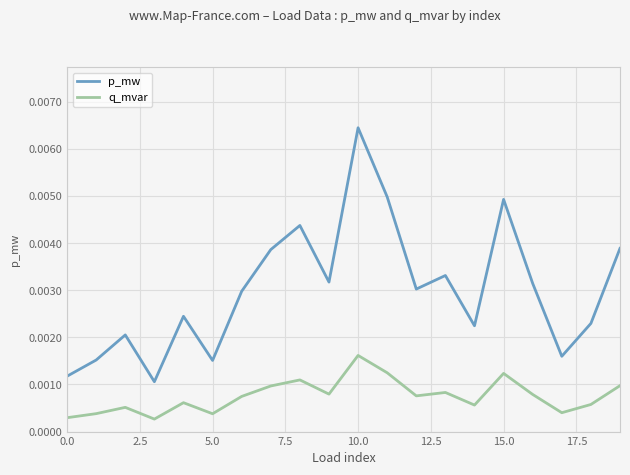

Which series has the widest spread of values?

p_mw